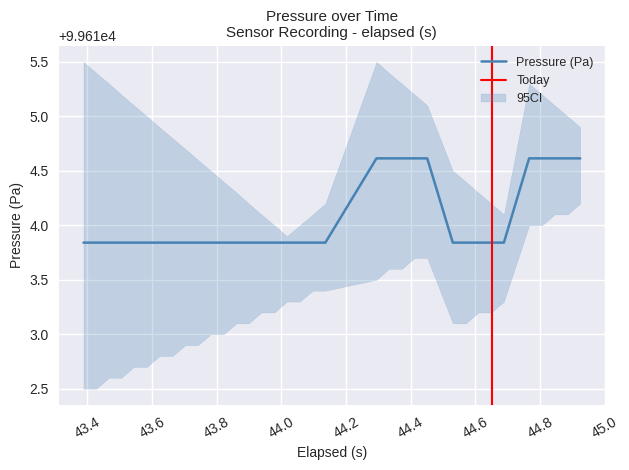

What is the greatest value displayed?

99614.6